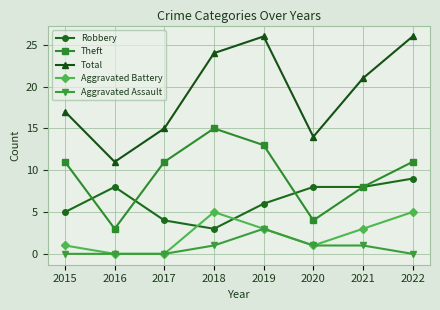

In Total, how many points are lower than both neighbors (excluding endpoints)?

2